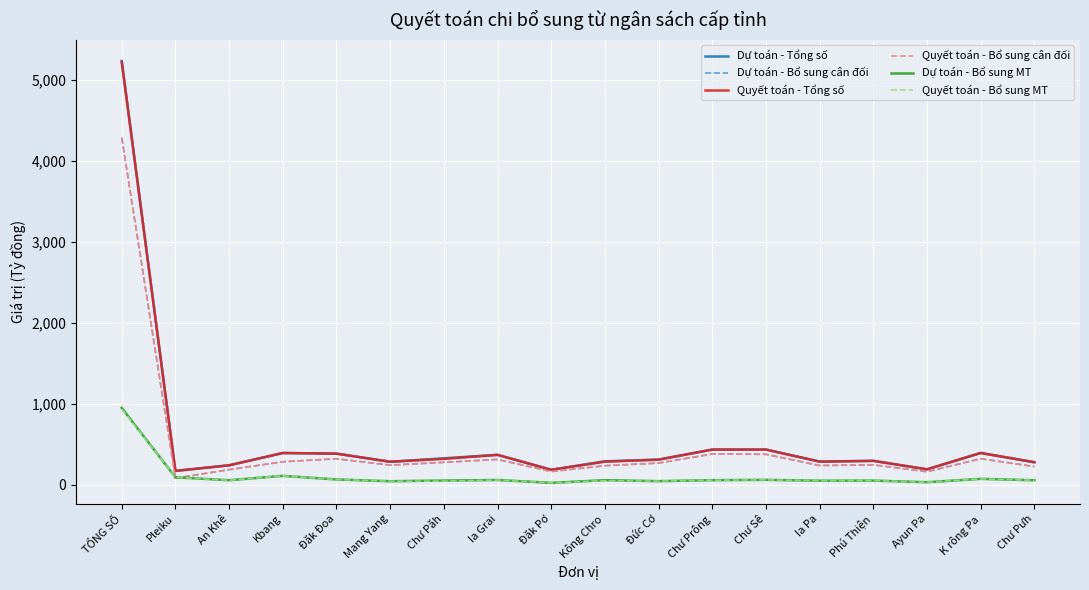

Is the value of Quyết toán - Bổ sung cân đối at Phú Thiện greater than the value of Dự toán - Bổ sung MT at K rông Pa?

Yes